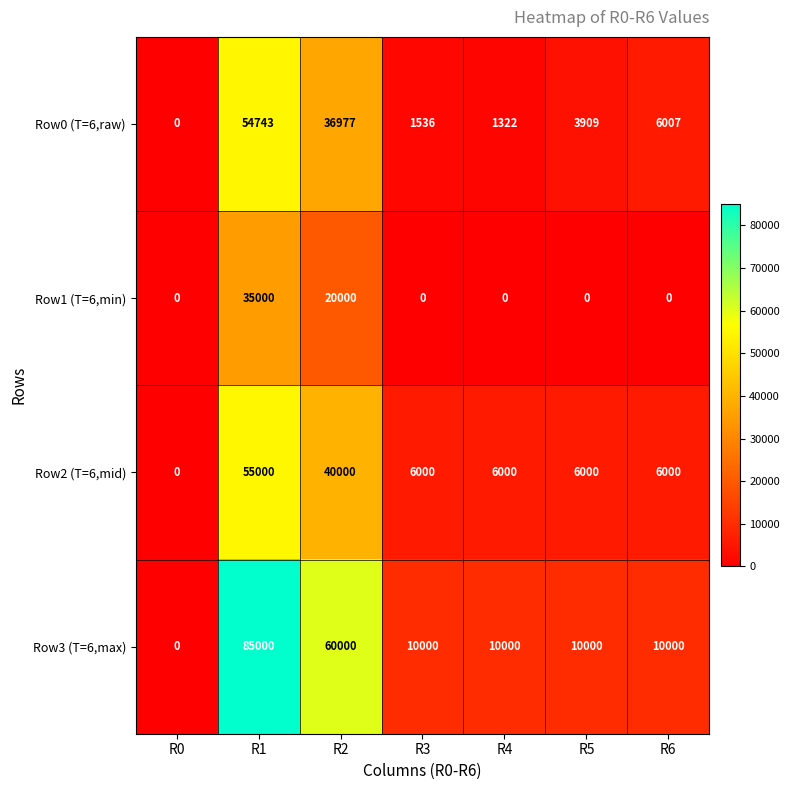

How many distinct data groups are displayed?

4